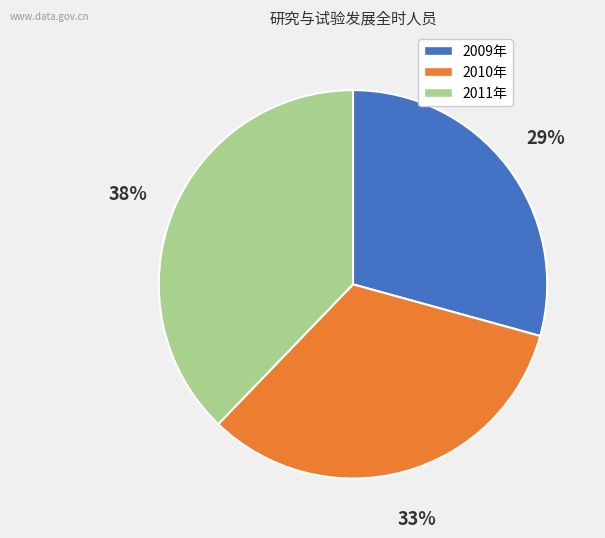

Between 2010年 and 2011年, which is larger?

2011年